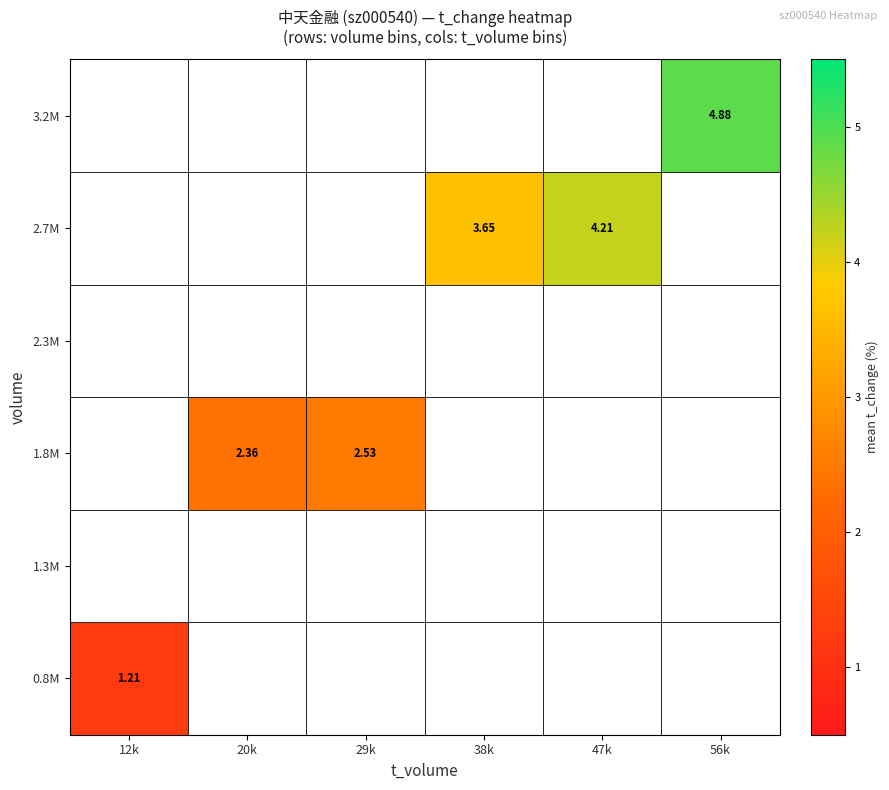

Which category has the highest value in the 1.3M series?

12k